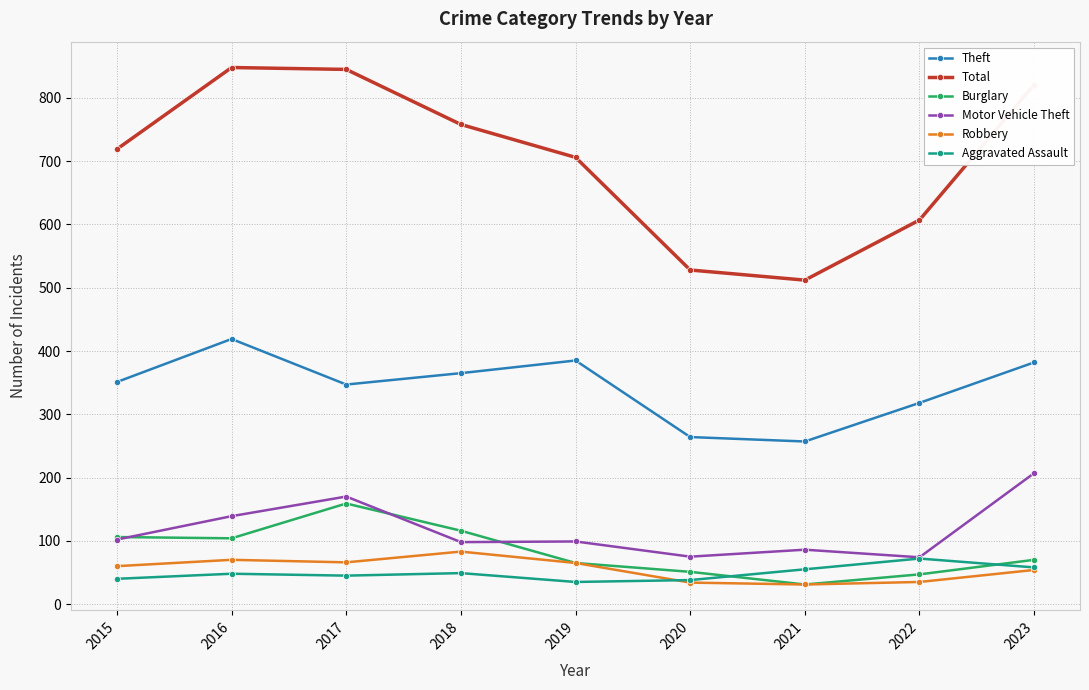

What is the value of the Total point at the 5th from the left?

706